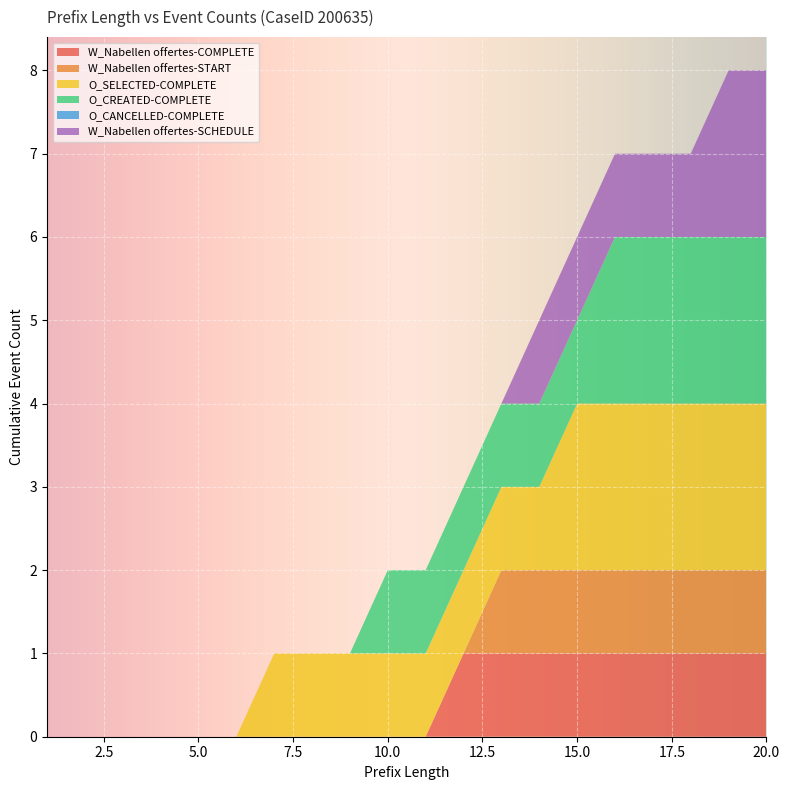

Reading right to left, extract all data points from this chart.

W_Nabellen offertes-COMPLETE: 1	1	1	1	1	1	1	1	1	0	0	0	0	0	0	0	0	0	0	0
W_Nabellen offertes-START: 1	1	1	1	1	1	1	1	0	0	0	0	0	0	0	0	0	0	0	0
O_SELECTED-COMPLETE: 2	2	2	2	2	2	1	1	1	1	1	1	1	1	0	0	0	0	0	0
O_CREATED-COMPLETE: 2	2	2	2	2	1	1	1	1	1	1	0	0	0	0	0	0	0	0	0
O_CANCELLED-COMPLETE: 0	0	0	0	0	0	0	0	0	0	0	0	0	0	0	0	0	0	0	0
W_Nabellen offertes-SCHEDULE: 2	2	1	1	1	1	1	0	0	0	0	0	0	0	0	0	0	0	0	0